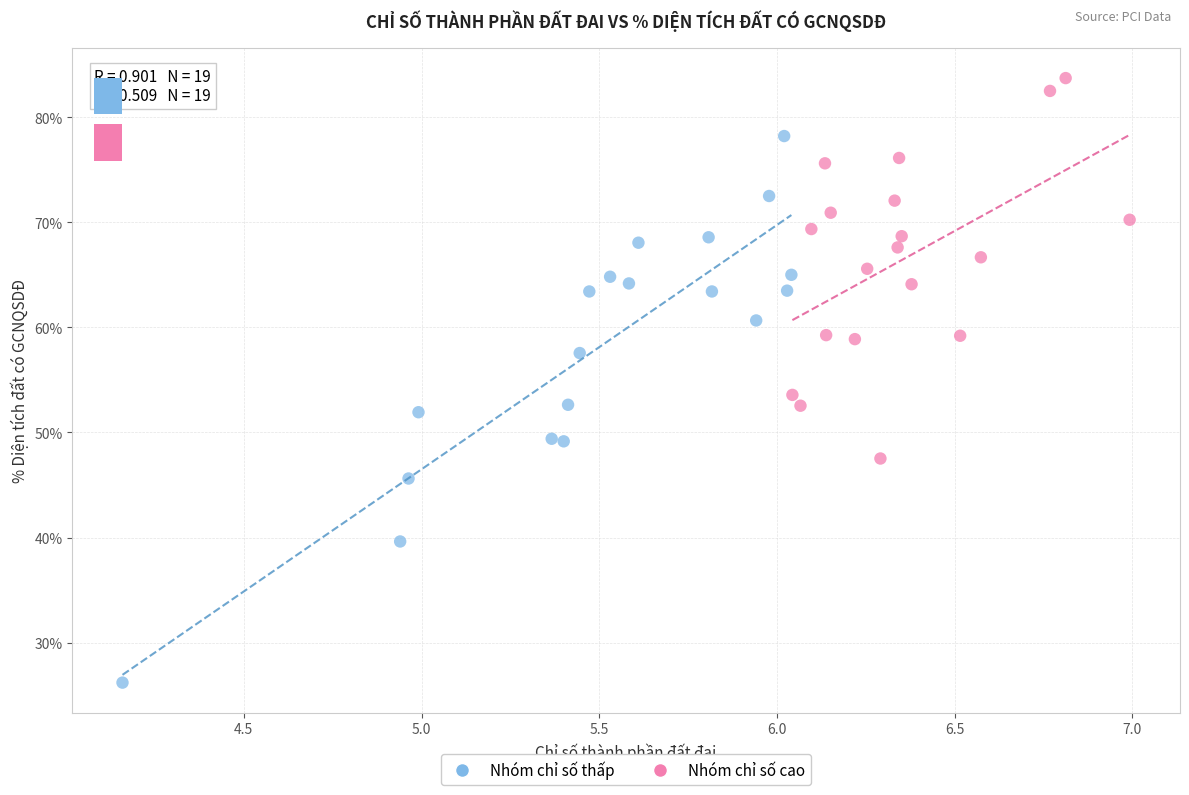

Which series has the largest Y range (max minus min)?

Nhóm chỉ số thấp